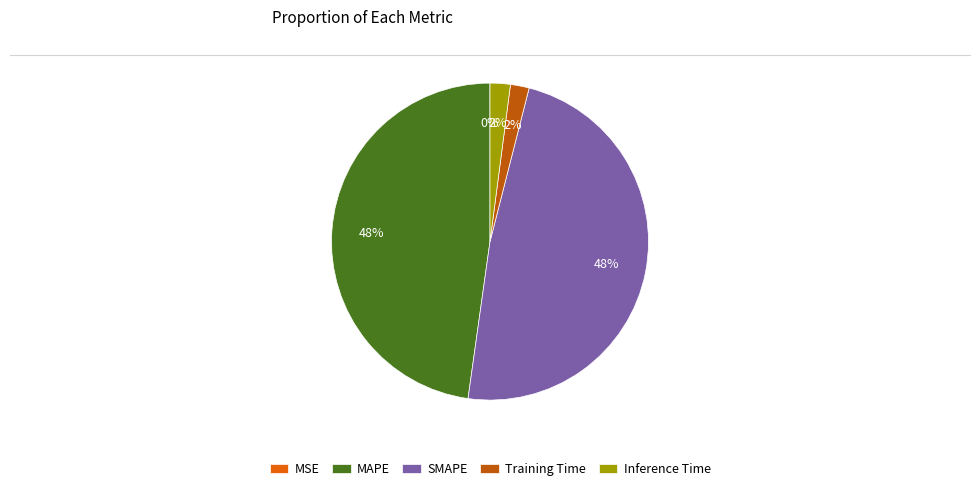

What percentage is the Training Time slice, to the nearest percent?

2%